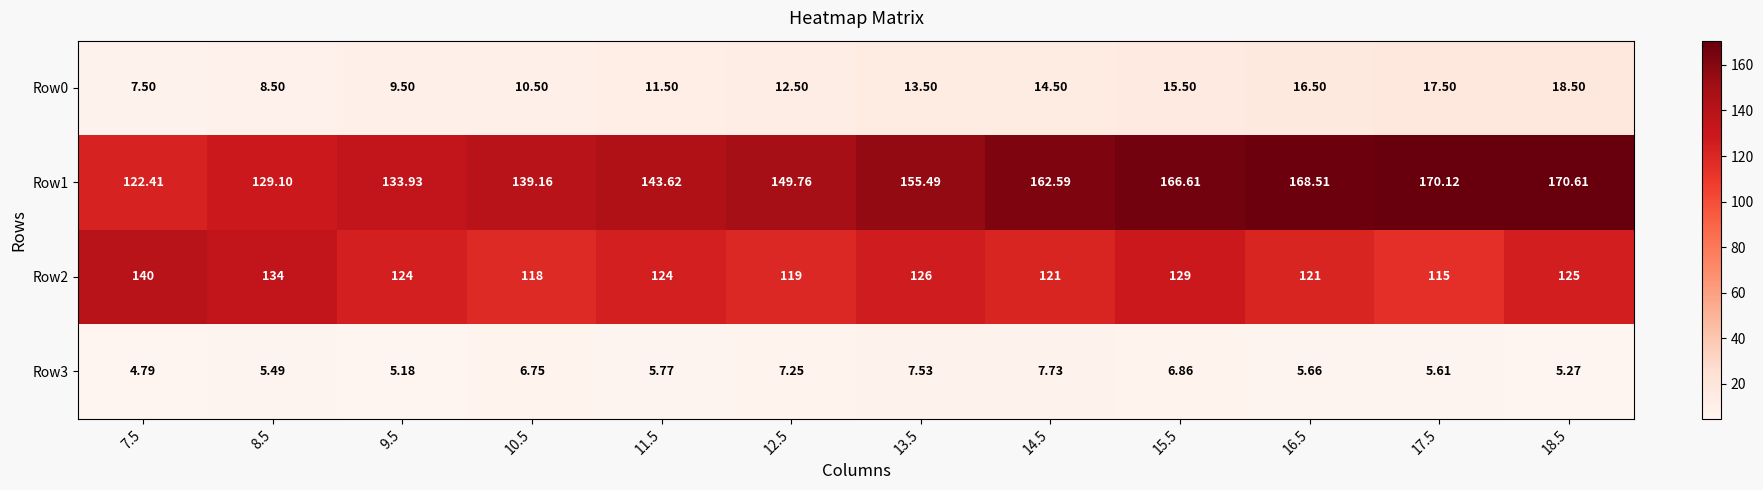

List the series in order of their peak value, highest first.

Row1, Row2, Row0, Row3